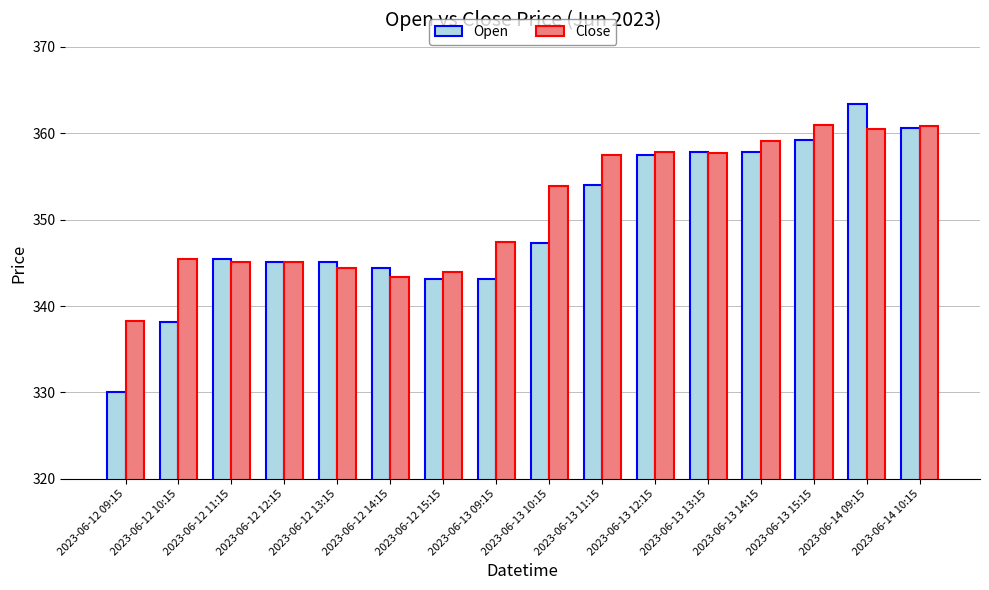

What is the difference between the highest and lowest values at 2023-06-13 12:15?

0.4